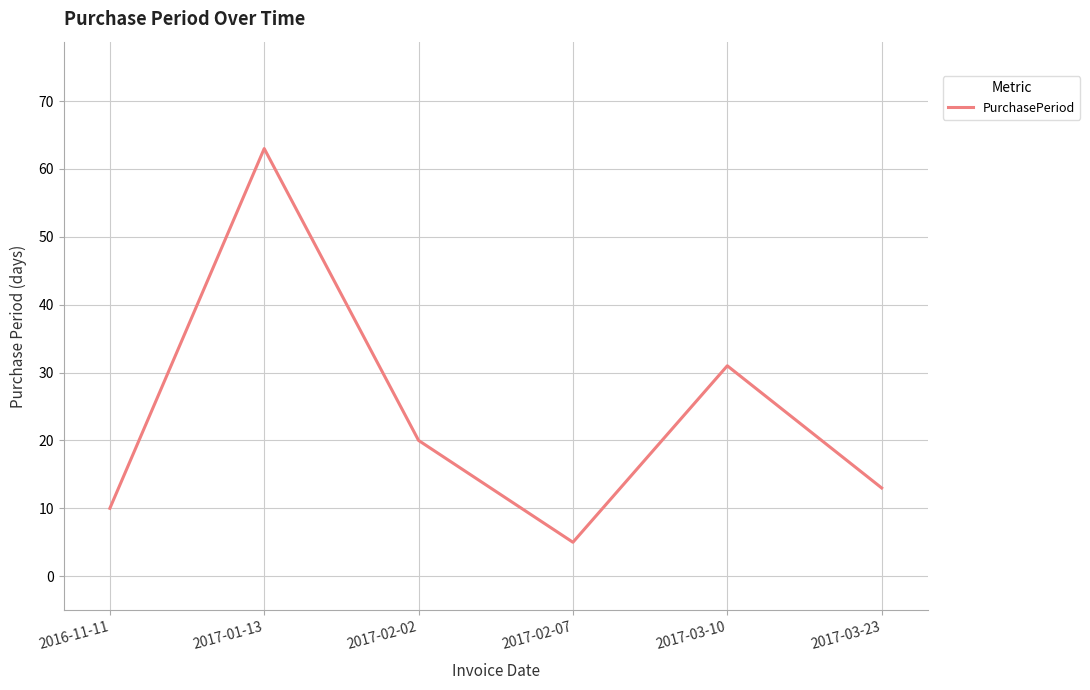

List the labels in order of value, smallest first.

2017-02-07, 2016-11-11, 2017-03-23, 2017-02-02, 2017-03-10, 2017-01-13